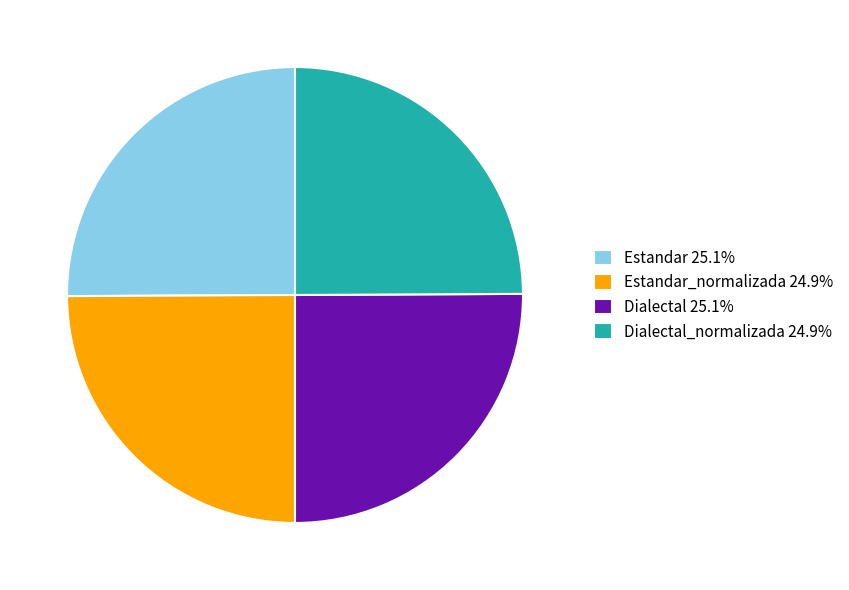

Approximately how many times larger is the value at Dialectal_normalizada 24.9% compared to Estandar_normalizada 24.9%?

1.0